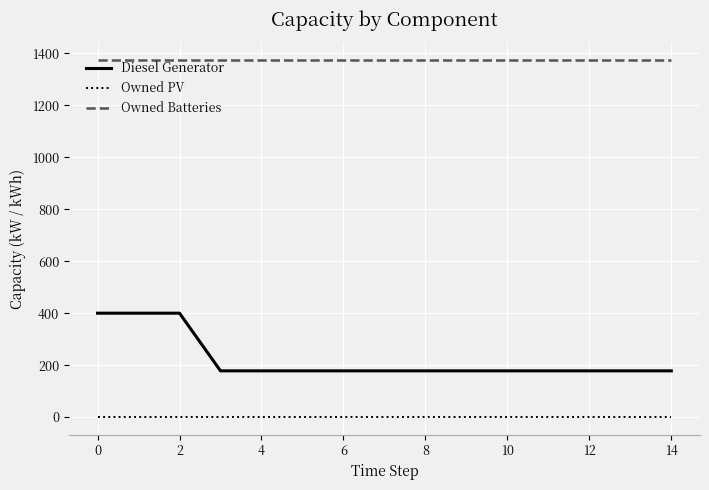

Which series has the largest total across all categories?

Owned Batteries